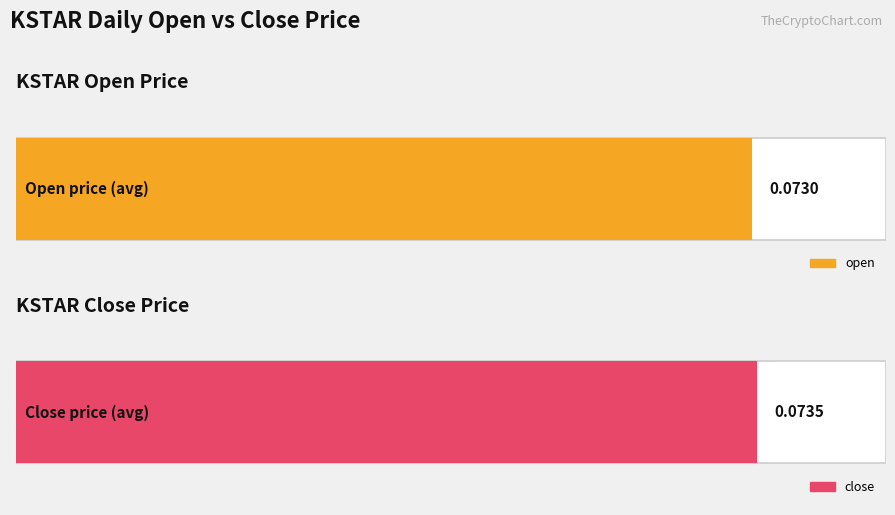

Are the bars horizontal?

Yes